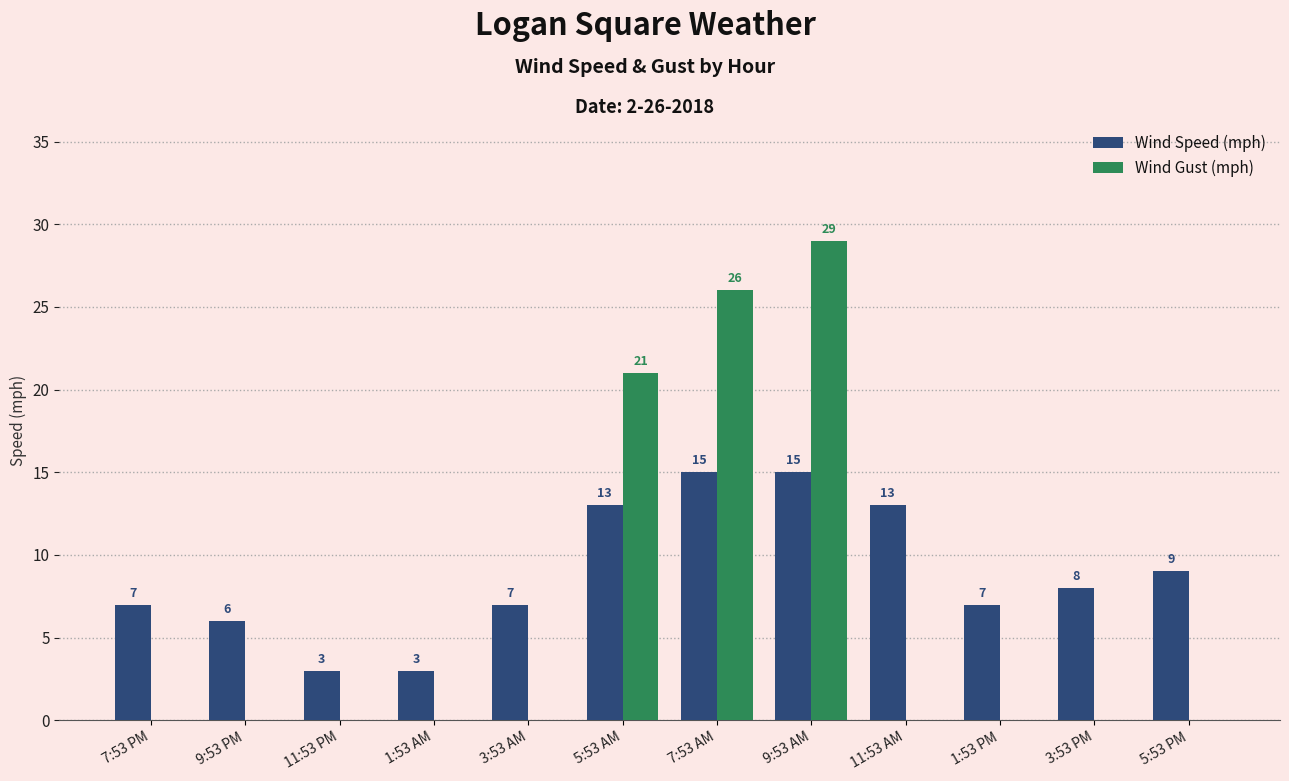

Which series has the largest range (max minus min)?

Wind Gust (mph)